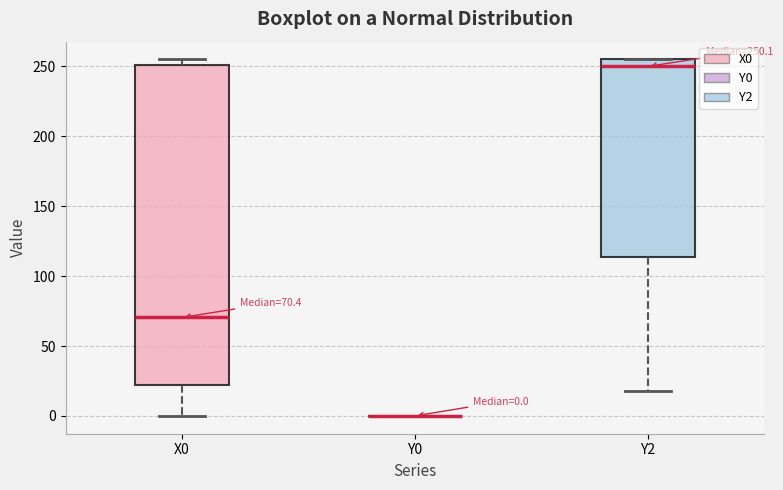

Which box is the tallest, from its lower edge to its upper edge?

X0